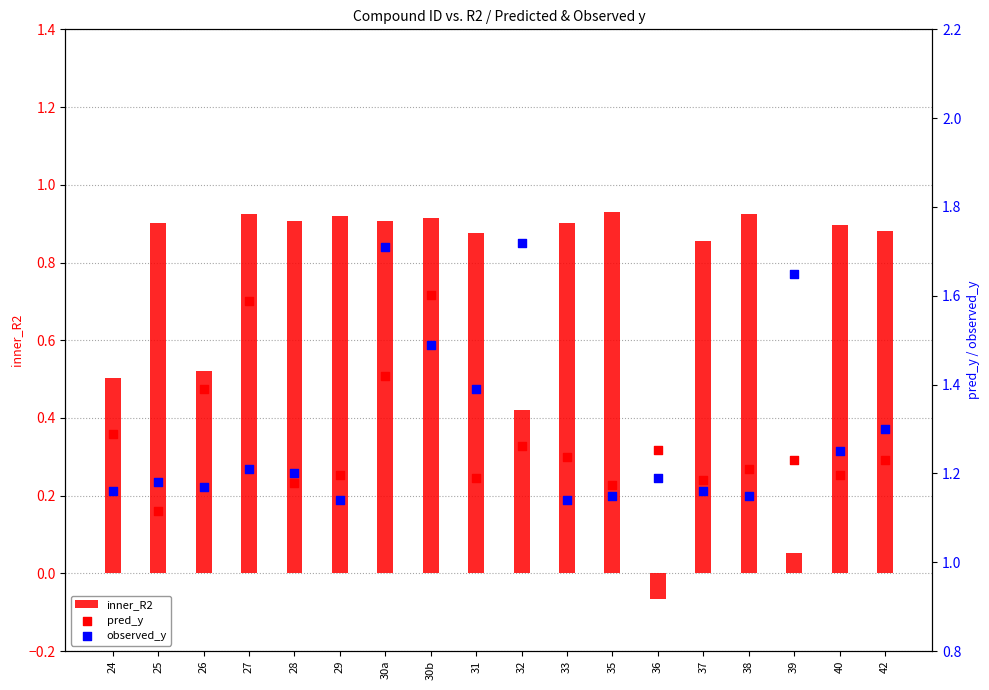

What is the total value across all series at 27?

3.7